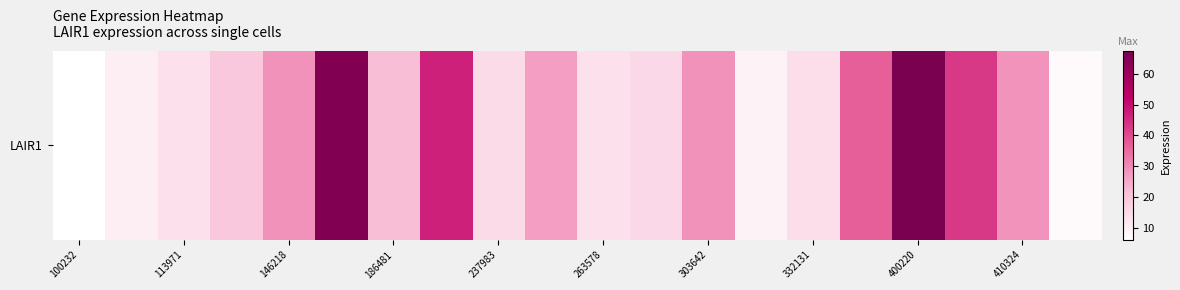

What is the difference between the maximum and minimum values?

61.0